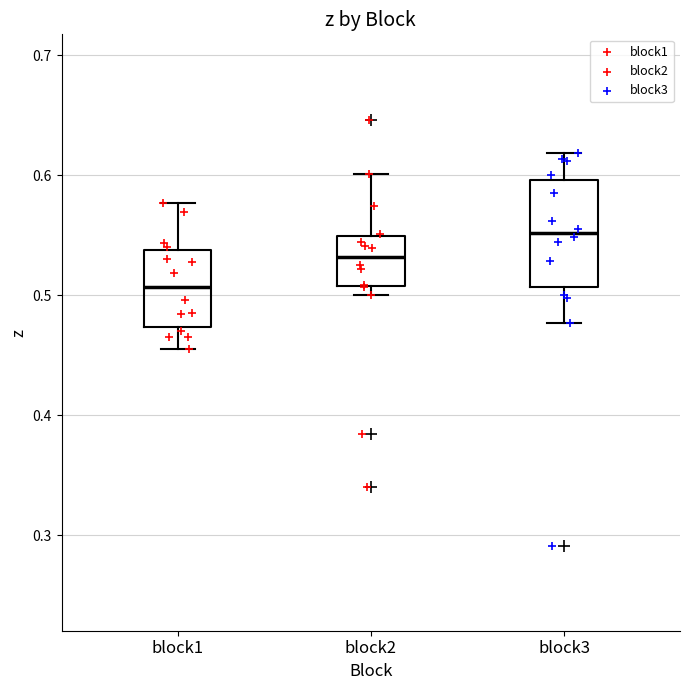

Reading left to right, transcribe this box plot: for each box, give where its median line is, the range the box spans, and where its two whiskers end, as read against the y-axis. The values are not printed on the chart, so give them approximately, as read against the axis.

block1: median 0.51, box 0.47 to 0.54, whiskers 0.46 to 0.58
block2: median 0.53, box 0.51 to 0.55, whiskers 0.50 to 0.60
block3: median 0.55, box 0.51 to 0.60, whiskers 0.48 to 0.62